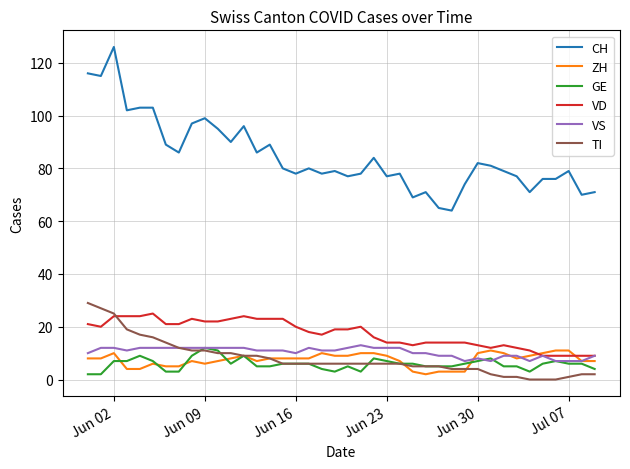

Which series has the widest spread of values?

CH